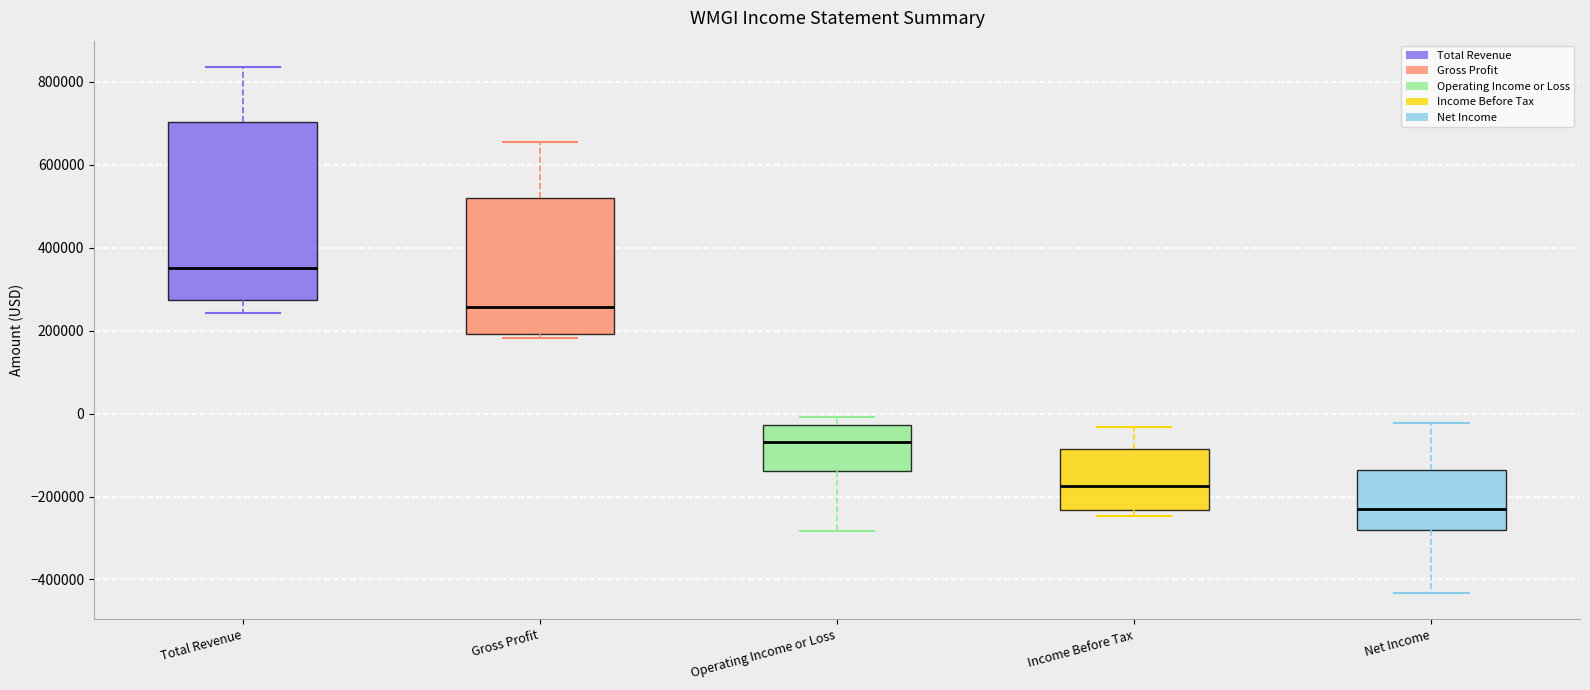

Where does the median line of the box for Net Income sit on the y-axis? The values are not printed on the chart, so give them approximately, as read against the axis.

-240000